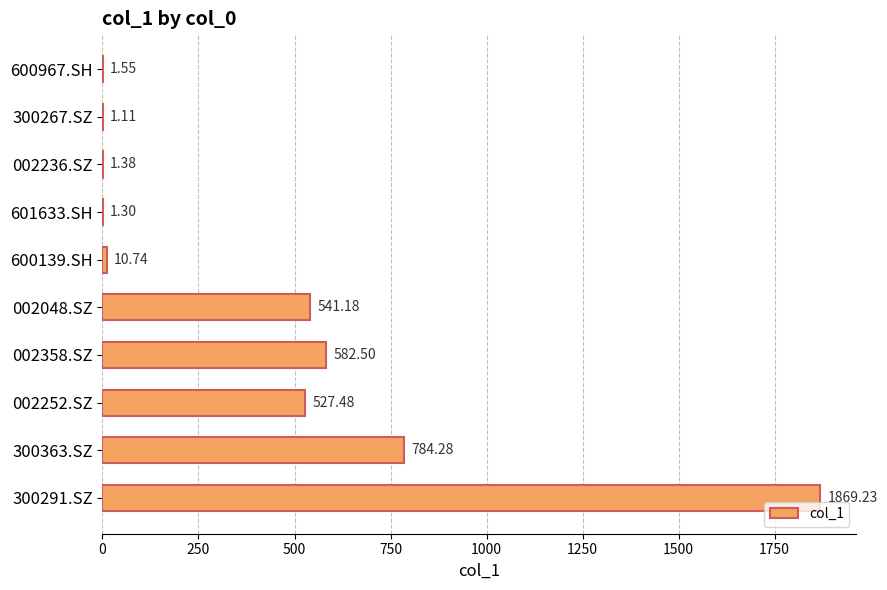

How many data points are above 527?

5